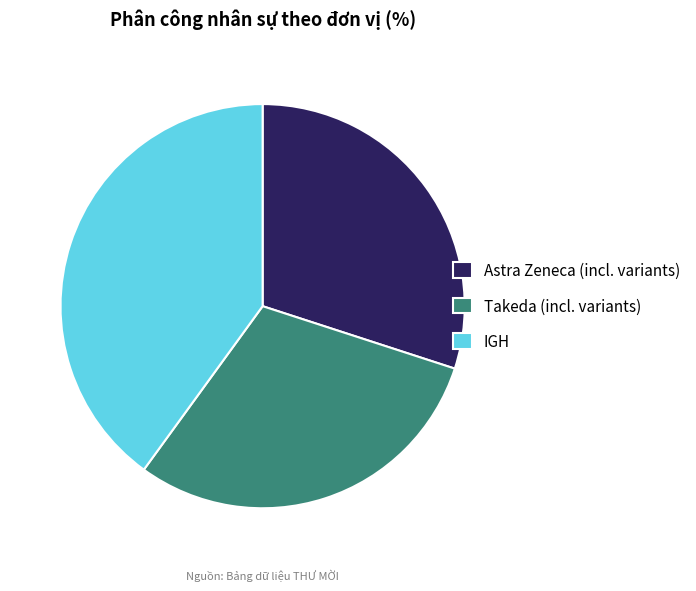

Do IGH and Takeda (incl. variants) together represent more than half of the pie?

Yes